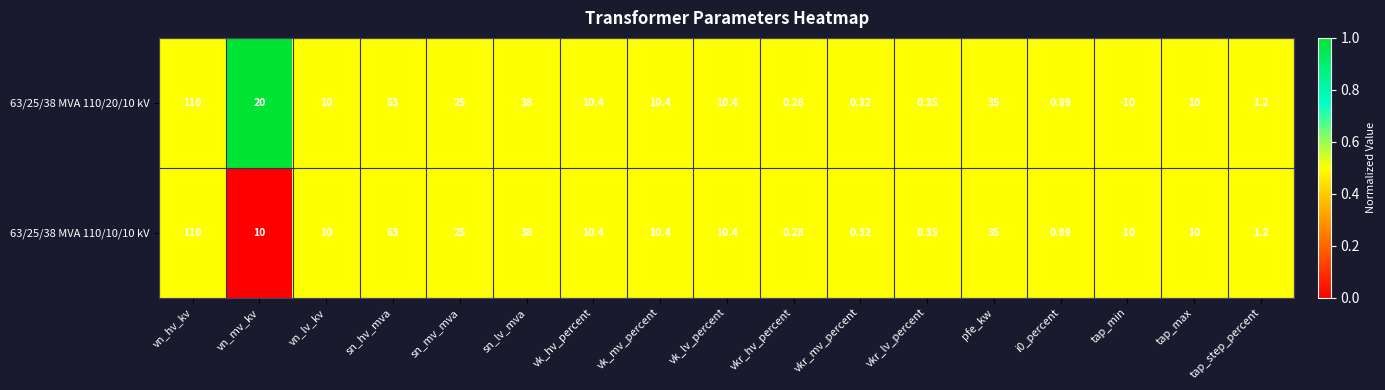

What is the total value across all series at sn_lv_mva?

76.0